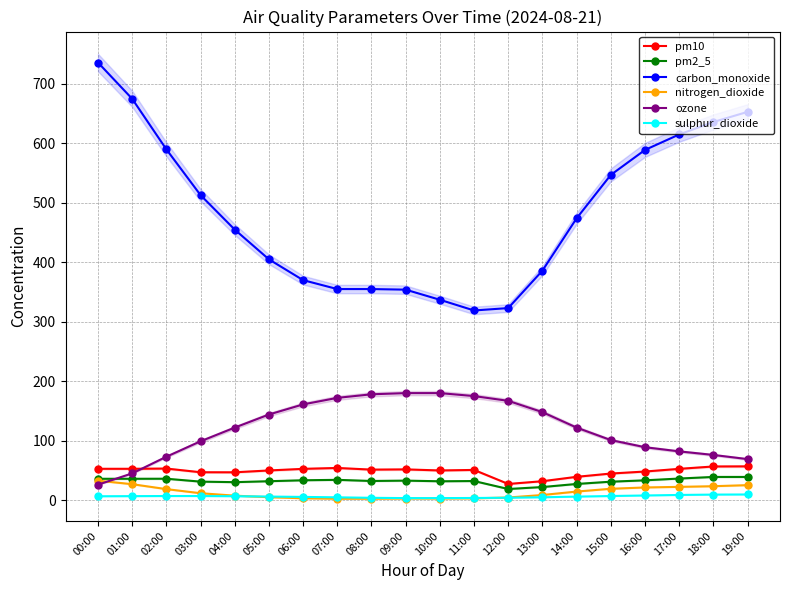

Does the chart have visible grid lines?

Yes